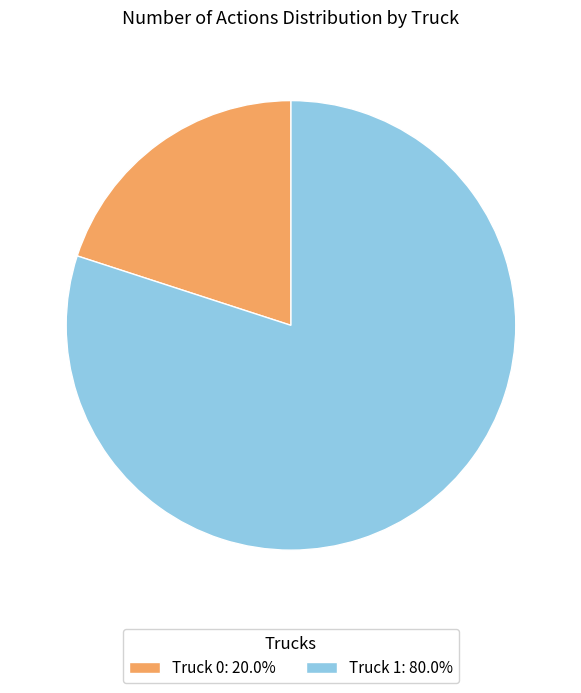

Combined, do Truck 0: 20.0% and Truck 1: 80.0% account for over 50%?

Yes